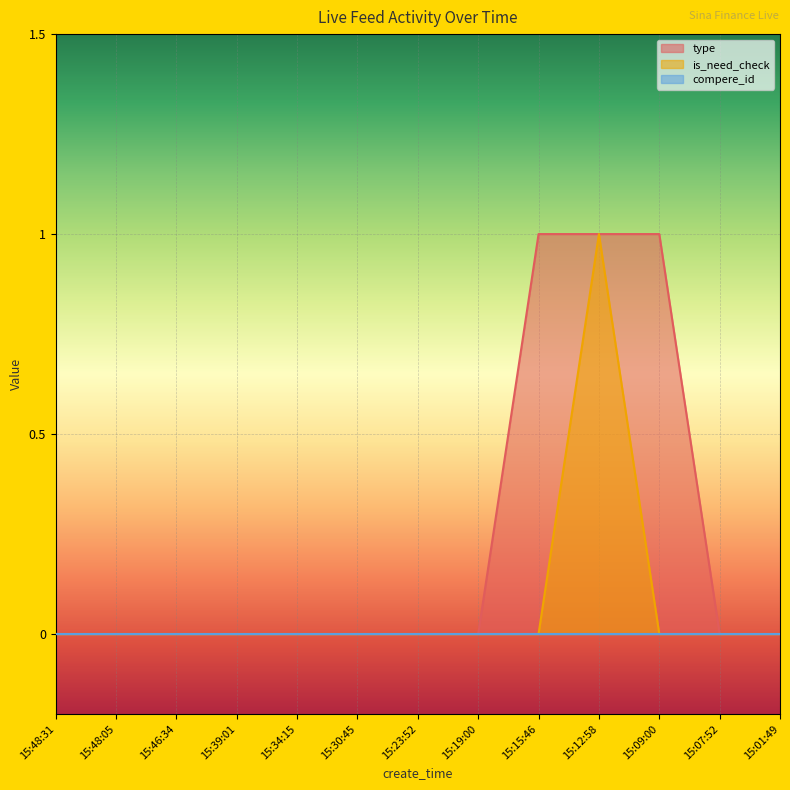

True or false: type and is_need_check intersect in this chart.

False